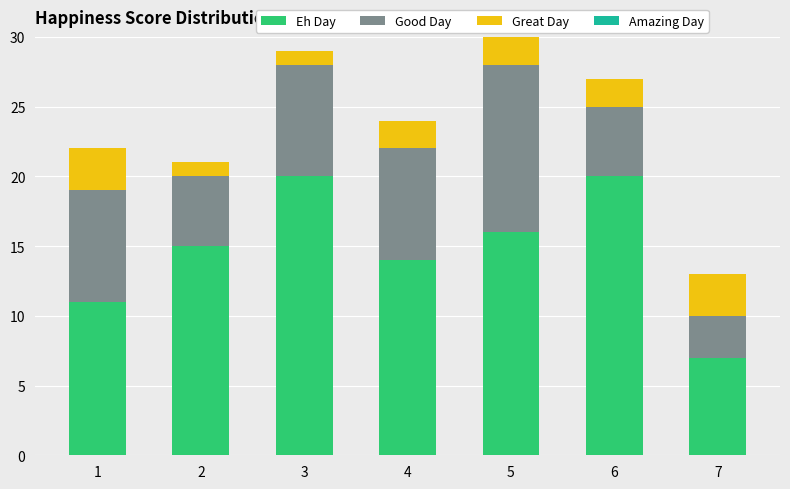

What is the highest value of the Eh Day series?

20